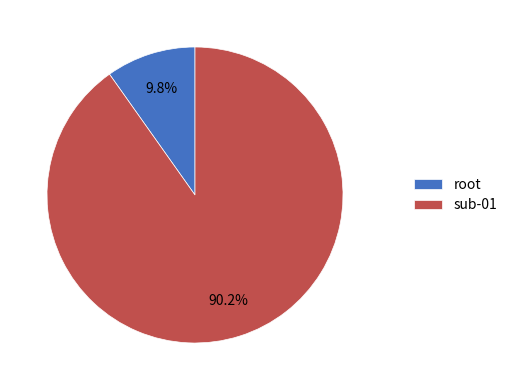

What portion of the pie excludes root?

90.2%